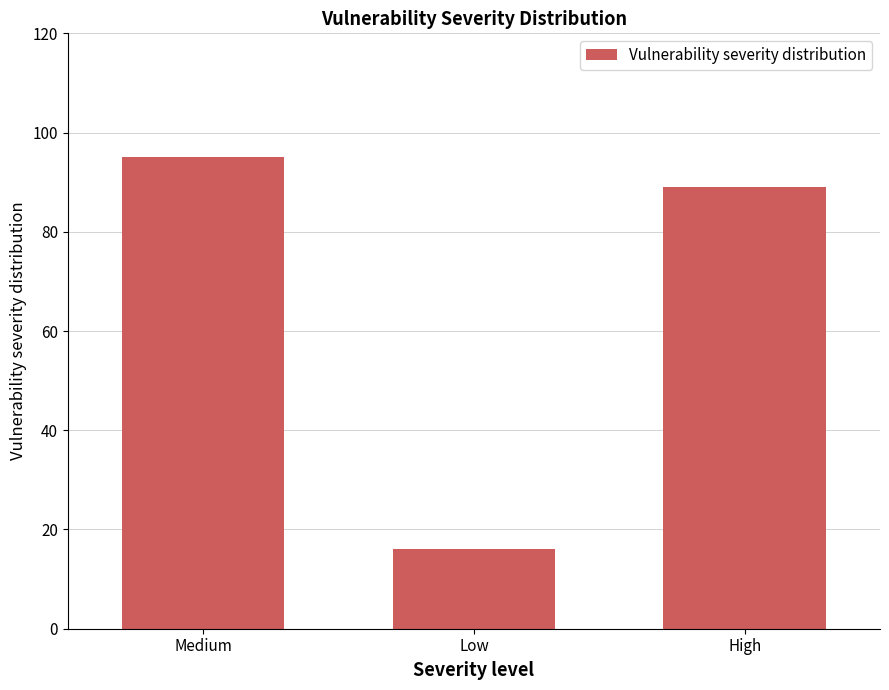

Reading left to right, list all the values displayed in this chart.

95	16	89